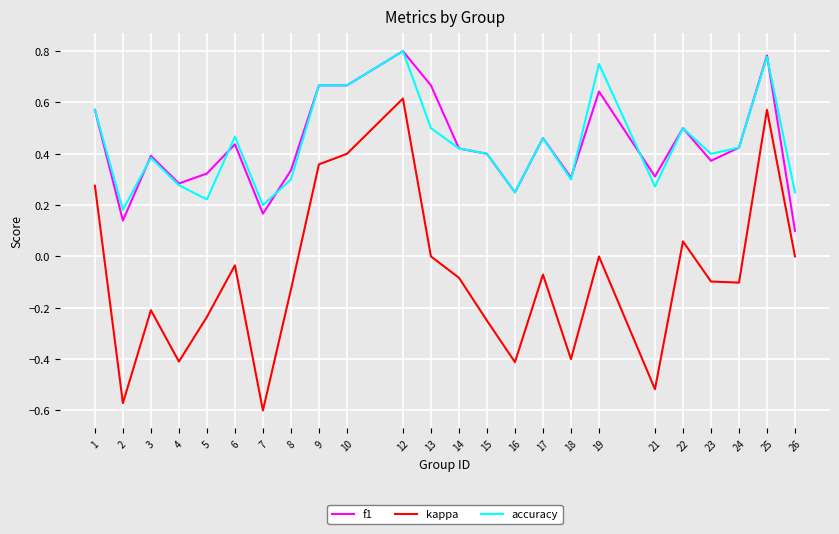

True or false: f1 and kappa cross at least once.

False